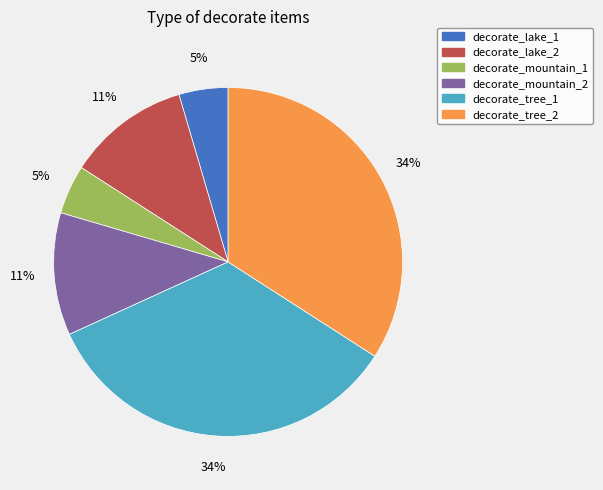

Do decorate_mountain_2 and decorate_mountain_1 together represent more than half of the pie?

No